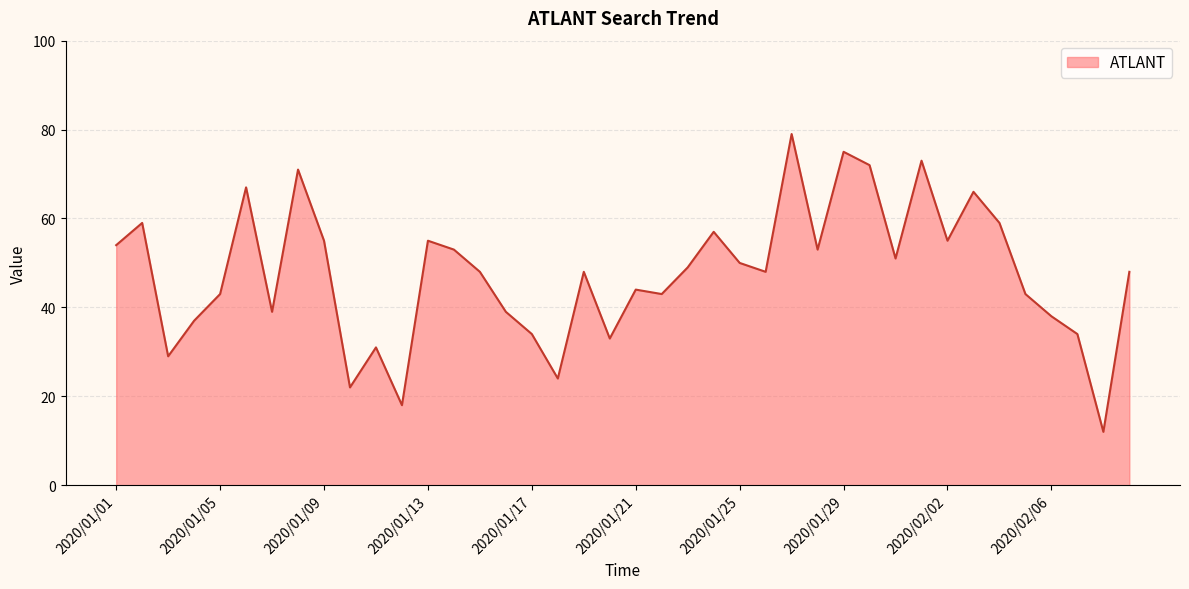

What is the minimum value shown in the chart?

12